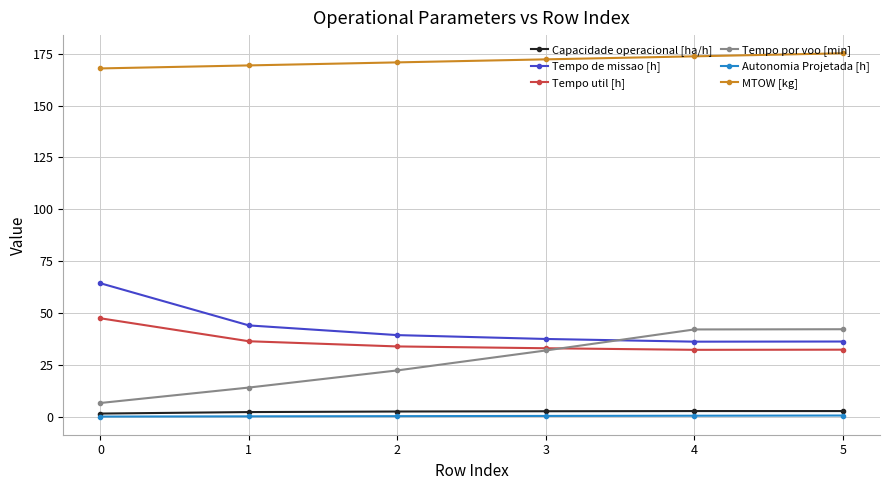

True or false: Tempo de missao [h] has more than 1 interior local peaks.

False